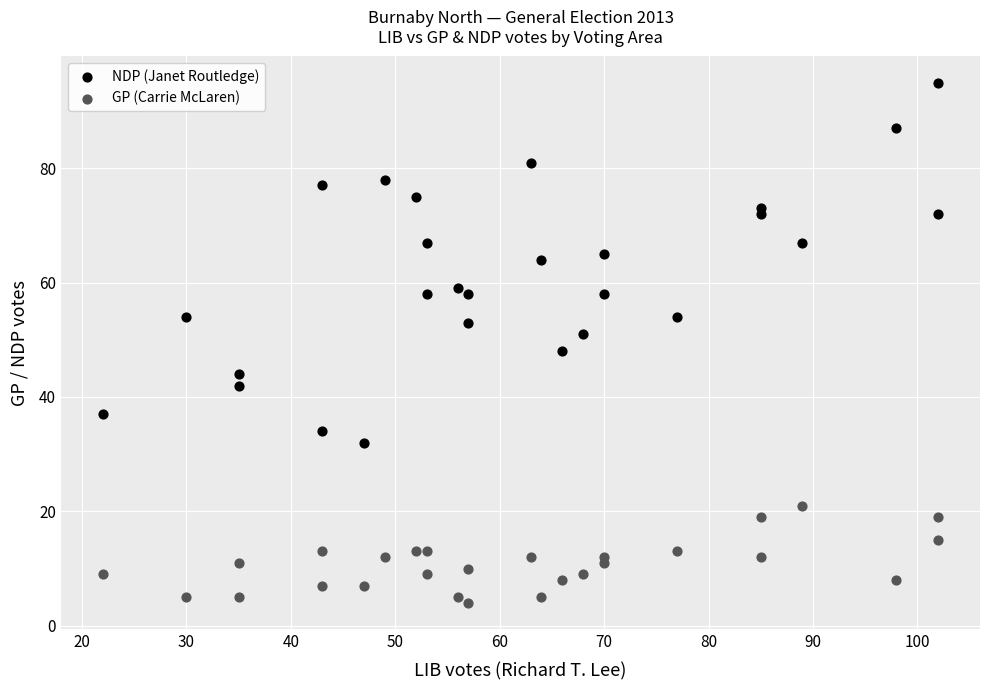

What is the X range (max minus min) for the scatter plot?

80